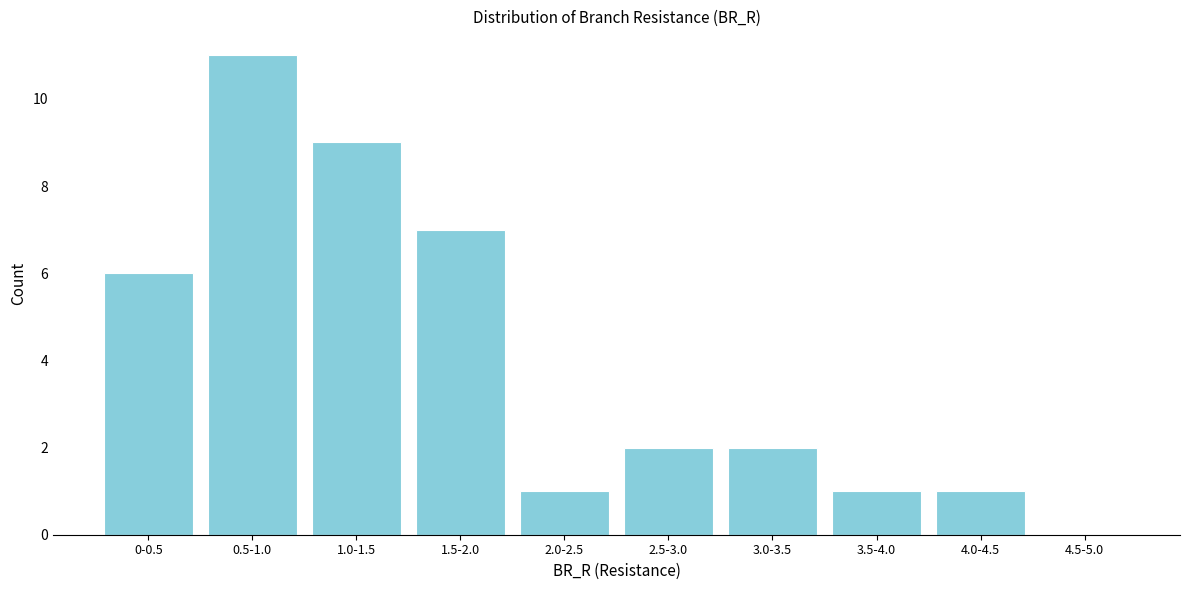

Reading left to right, what are all the values shown in this chart?

0-0.5=6	0.5-1.0=11	1.0-1.5=9	1.5-2.0=7	2.0-2.5=1	2.5-3.0=2	3.0-3.5=2	3.5-4.0=1	4.0-4.5=1	4.5-5.0=0